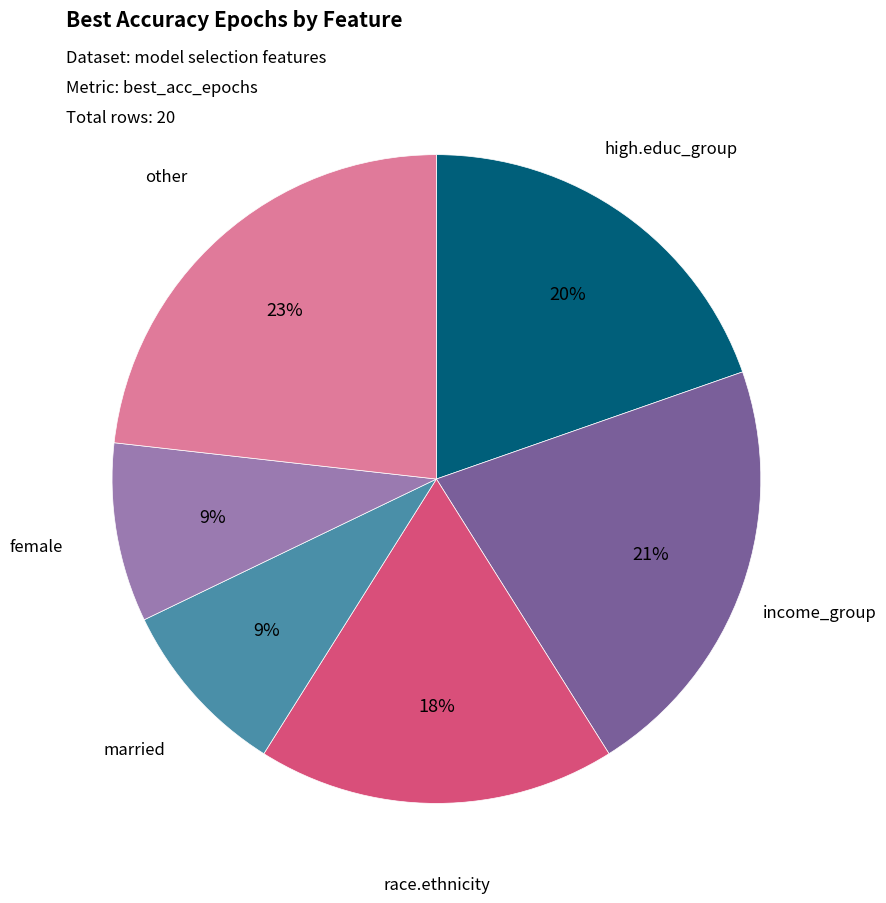

To the nearest percent, what is the difference between the largest and smallest slice percentages?

14%